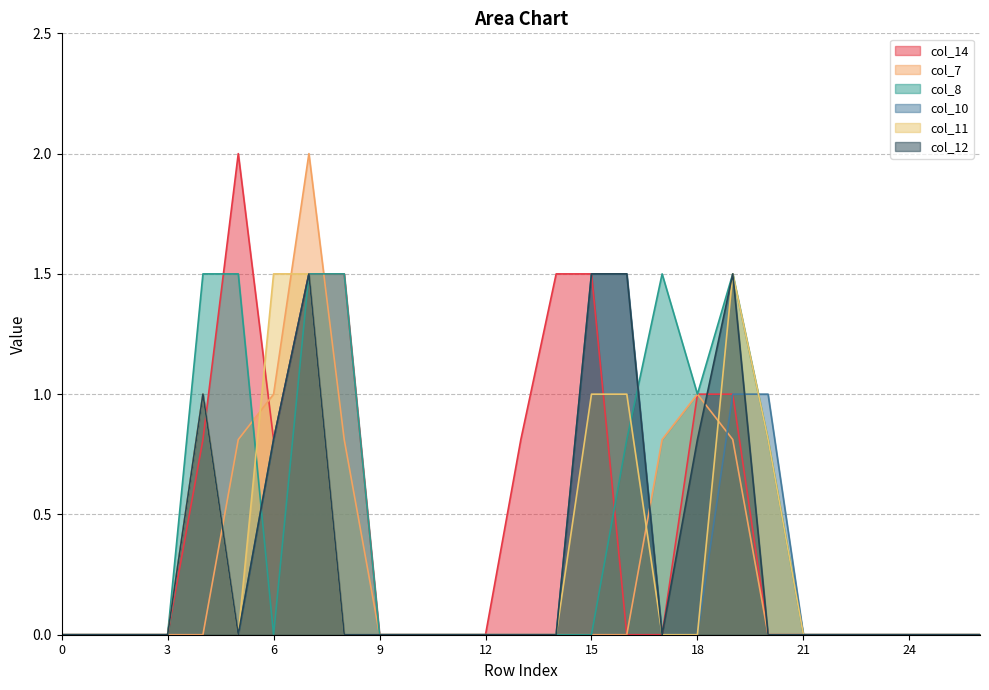

What are all the series names shown in the legend?

col_14, col_7, col_8, col_10, col_11, col_12